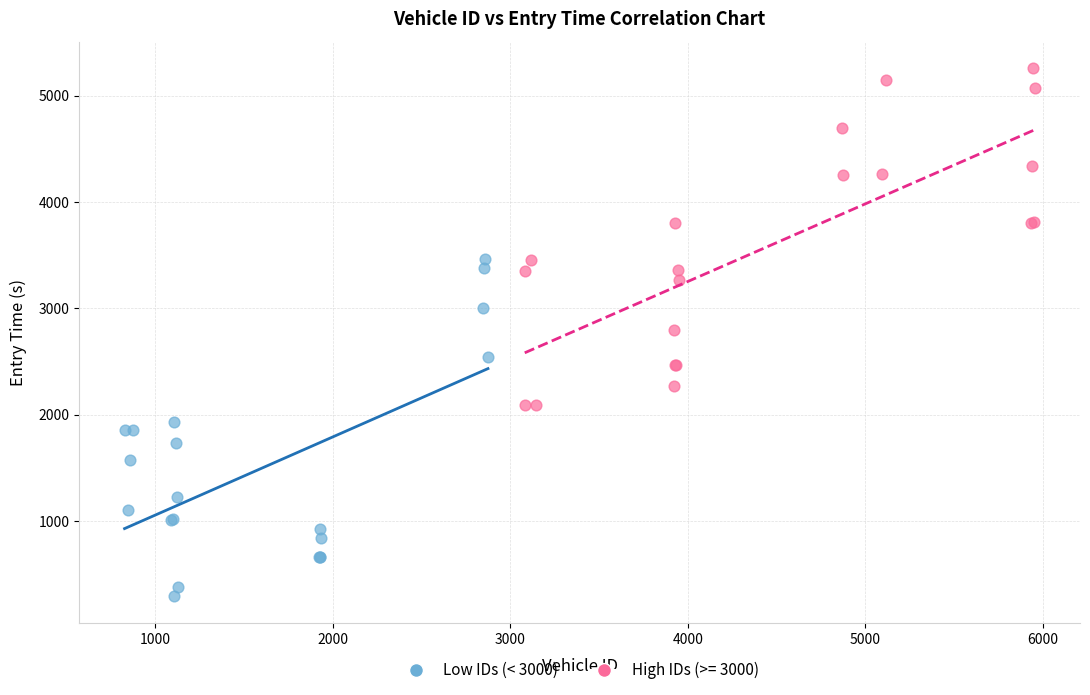

Which series reaches the maximum Y coordinate?

High IDs (>= 3000)